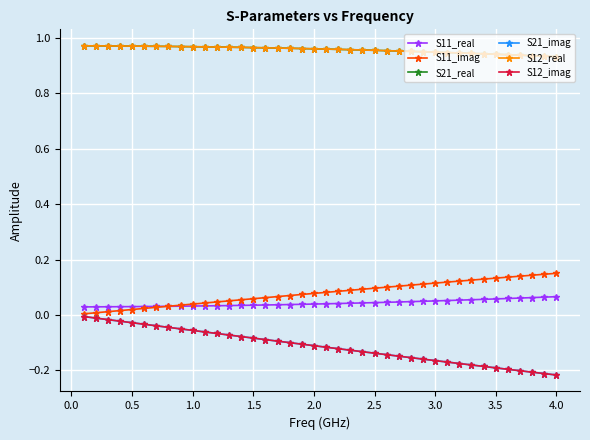

Reading left to right, extract all data points from this chart.

S11_real: 0.0	0.0	0.0	0.0	0.0	0.0	0.0	0.0	0.0	0.0	0.0	0.0	0.0	0.0	0.0	0.0	0.0	0.0	0.0	0.0	0.0	0.0	0.0	0.0	0.0	0.0	0.0	0.0	0.0	0.1	0.1	0.1	0.1	0.1	0.1	0.1	0.1	0.1	0.1	0.1
S11_imag: 0.0	0.0	0.0	0.0	0.0	0.0	0.0	0.0	0.0	0.0	0.0	0.0	0.1	0.1	0.1	0.1	0.1	0.1	0.1	0.1	0.1	0.1	0.1	0.1	0.1	0.1	0.1	0.1	0.1	0.1	0.1	0.1	0.1	0.1	0.1	0.1	0.1	0.1	0.1	0.2
S21_real: 1.0	1.0	1.0	1.0	1.0	1.0	1.0	1.0	1.0	1.0	1.0	1.0	1.0	1.0	1.0	1.0	1.0	1.0	1.0	1.0	1.0	1.0	1.0	1.0	1.0	1.0	1.0	1.0	0.9	0.9	0.9	0.9	0.9	0.9	0.9	0.9	0.9	0.9	0.9	0.9
S21_imag: -0.0	-0.0	-0.0	-0.0	-0.0	-0.0	-0.0	-0.0	-0.1	-0.1	-0.1	-0.1	-0.1	-0.1	-0.1	-0.1	-0.1	-0.1	-0.1	-0.1	-0.1	-0.1	-0.1	-0.1	-0.1	-0.1	-0.1	-0.2	-0.2	-0.2	-0.2	-0.2	-0.2	-0.2	-0.2	-0.2	-0.2	-0.2	-0.2	-0.2
S12_real: 1.0	1.0	1.0	1.0	1.0	1.0	1.0	1.0	1.0	1.0	1.0	1.0	1.0	1.0	1.0	1.0	1.0	1.0	1.0	1.0	1.0	1.0	1.0	1.0	1.0	1.0	1.0	1.0	0.9	0.9	0.9	0.9	0.9	0.9	0.9	0.9	0.9	0.9	0.9	0.9
S12_imag: -0.0	-0.0	-0.0	-0.0	-0.0	-0.0	-0.0	-0.0	-0.1	-0.1	-0.1	-0.1	-0.1	-0.1	-0.1	-0.1	-0.1	-0.1	-0.1	-0.1	-0.1	-0.1	-0.1	-0.1	-0.1	-0.1	-0.1	-0.2	-0.2	-0.2	-0.2	-0.2	-0.2	-0.2	-0.2	-0.2	-0.2	-0.2	-0.2	-0.2